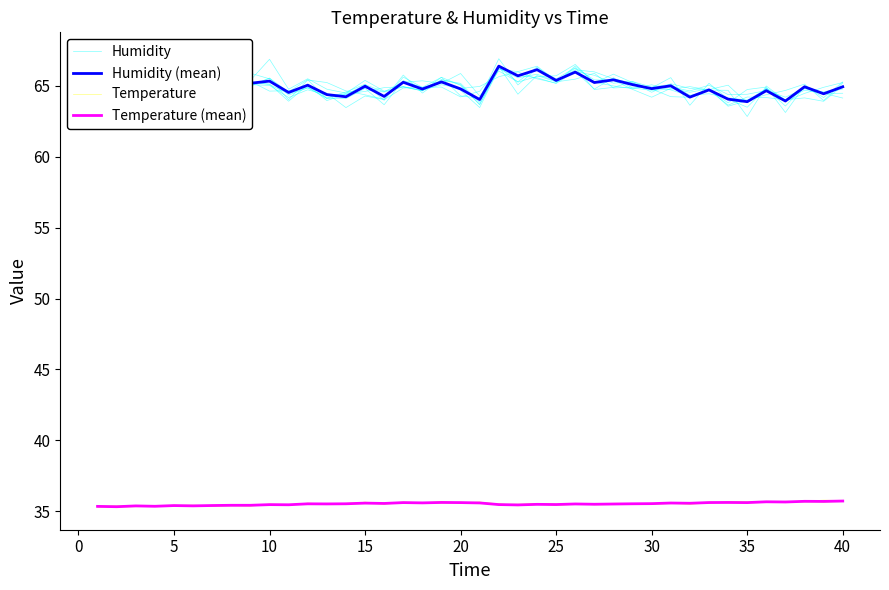

What are all the series names shown in the legend?

Humidity, Humidity (mean), Temperature, Temperature (mean)